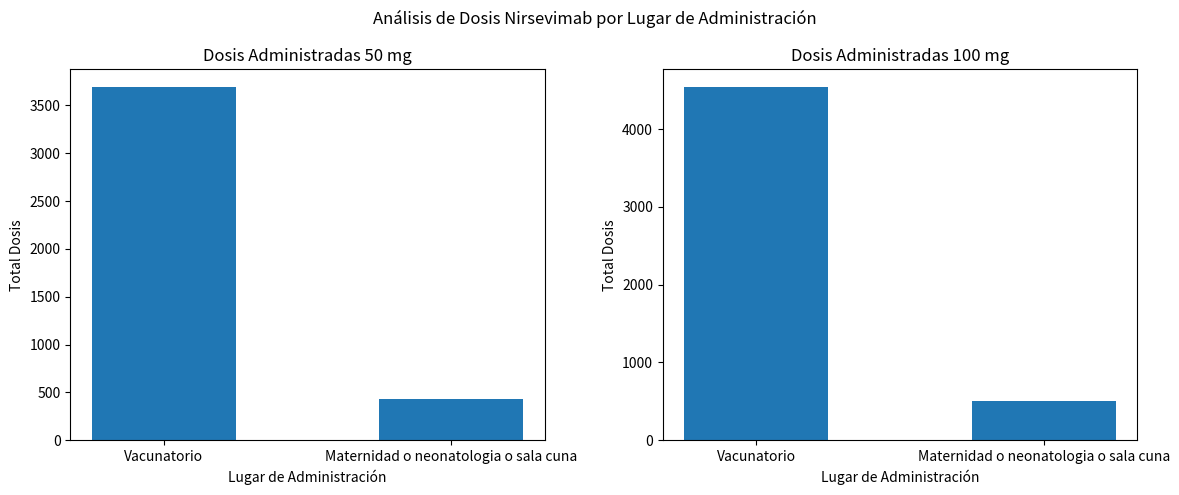

Rank the series by their maximum value, from lowest to highest.

Dosis admin. 50 mg, Dosis admin. 100 mg